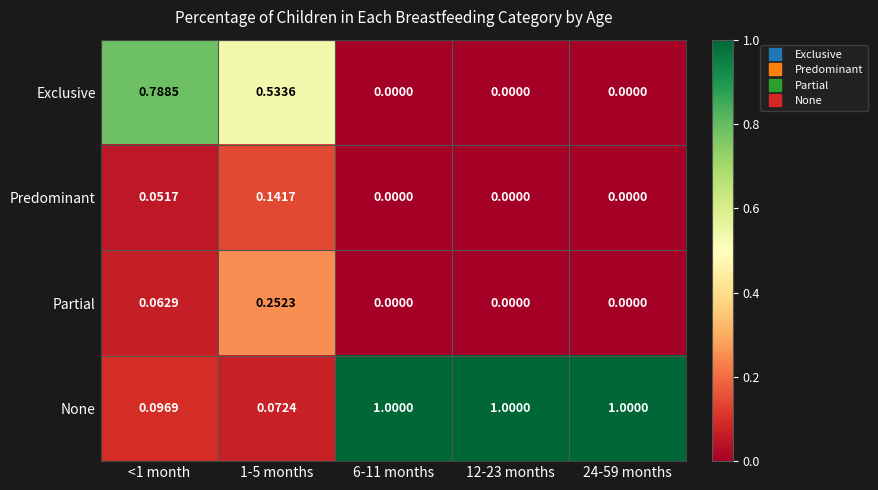

Rank the series at 1-5 months from highest to lowest value.

Exclusive, Partial, Predominant, None